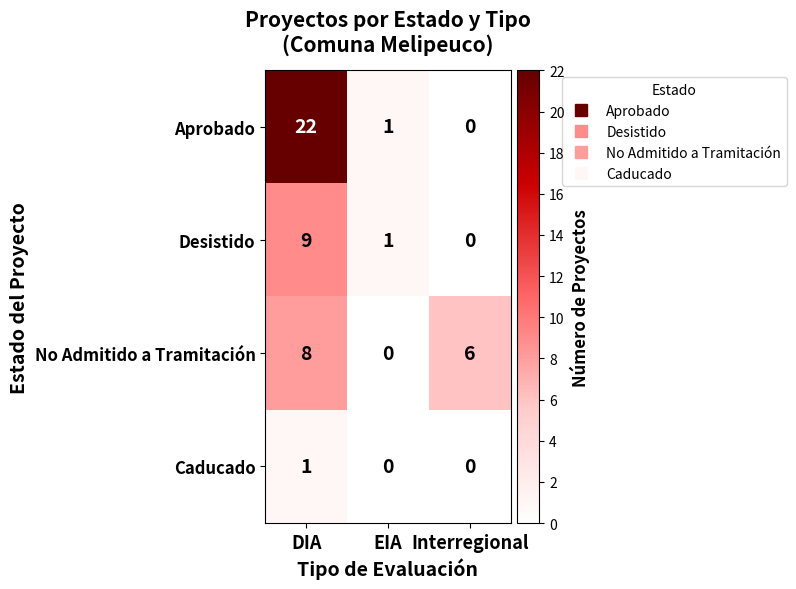

Is the value of No Admitido a Tramitación at EIA greater than the value of Aprobado at EIA?

No